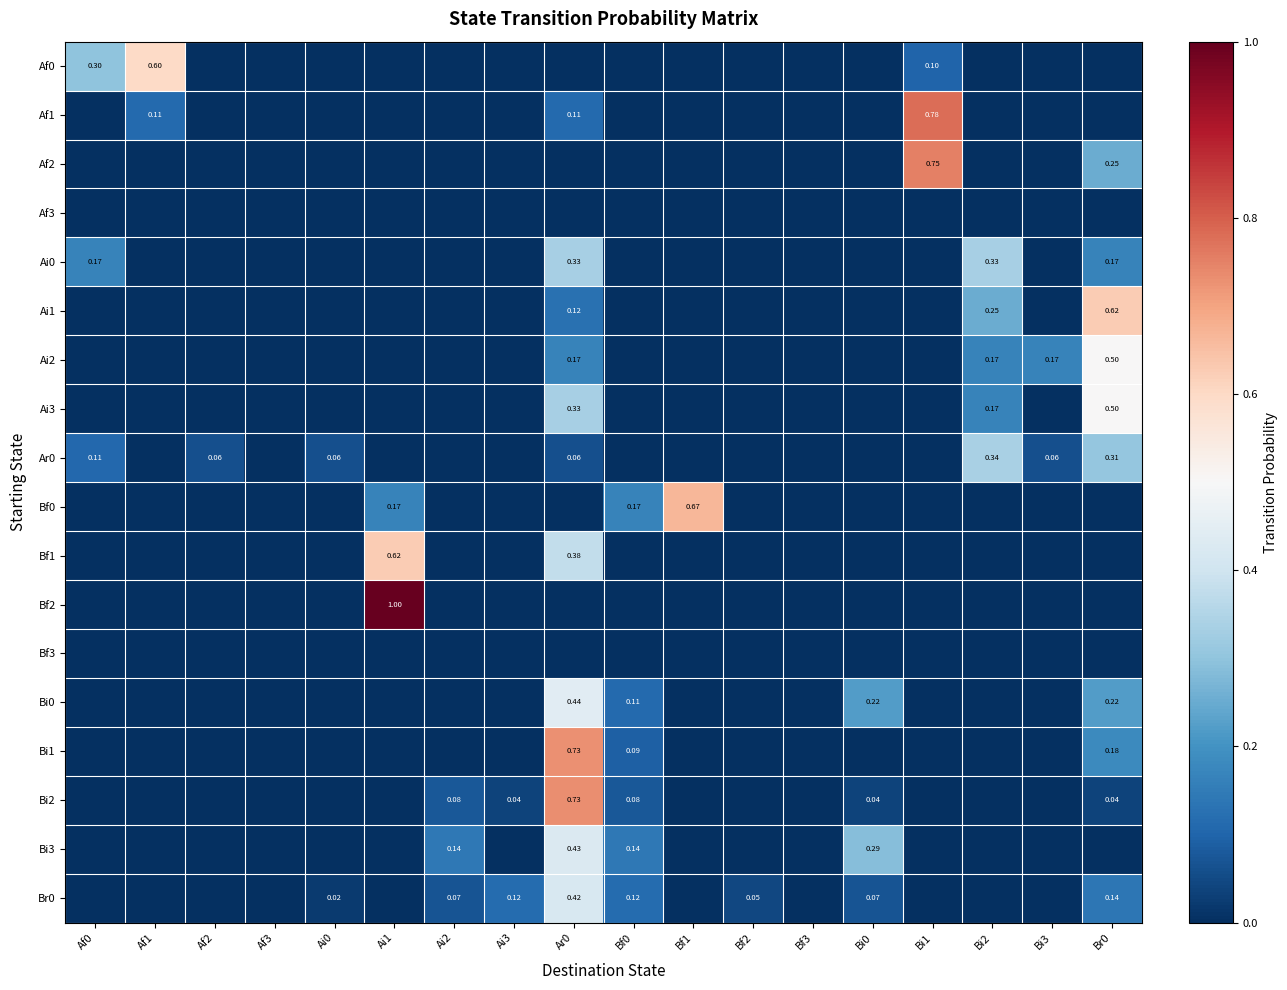

Which series has the largest total across all categories?

Ai2